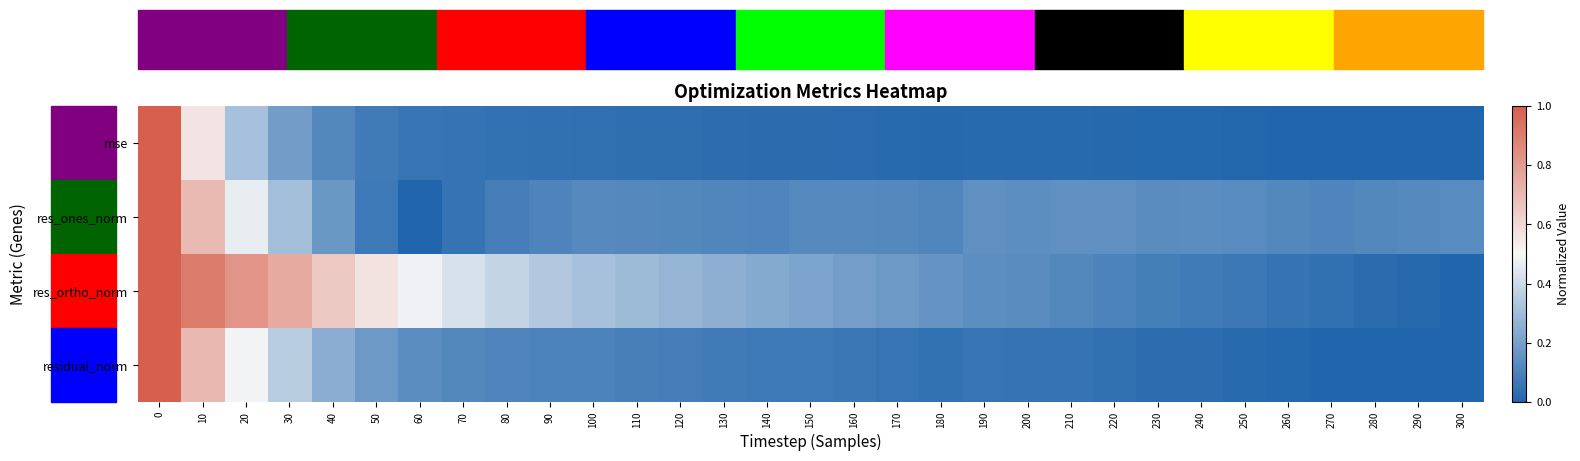

What is the spread (max minus min) of values at 290?

0.1